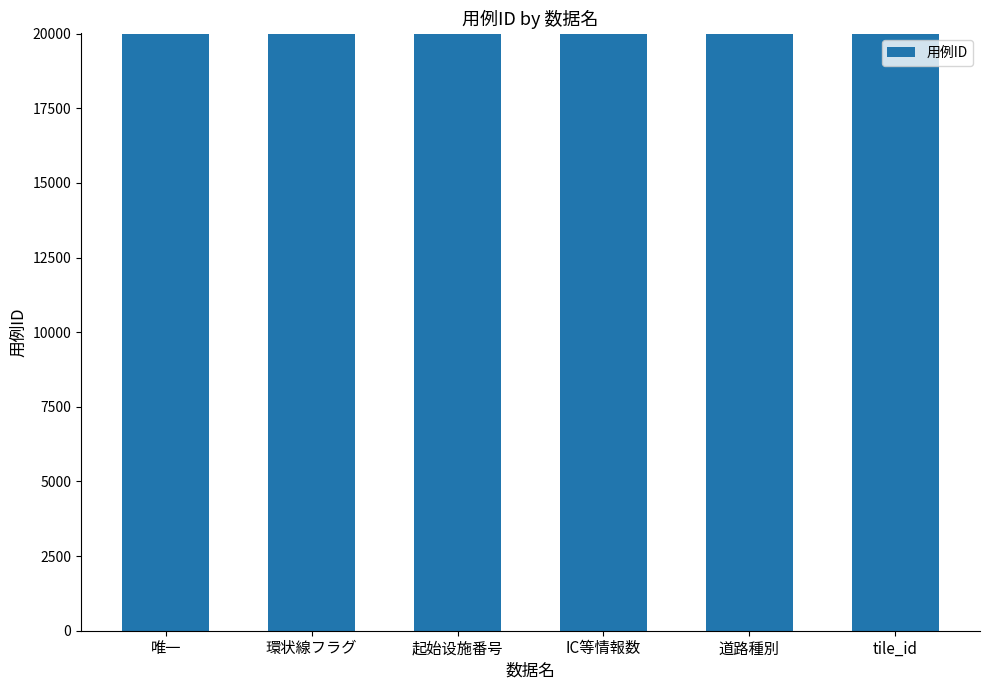

What is the sum of all values?

120021